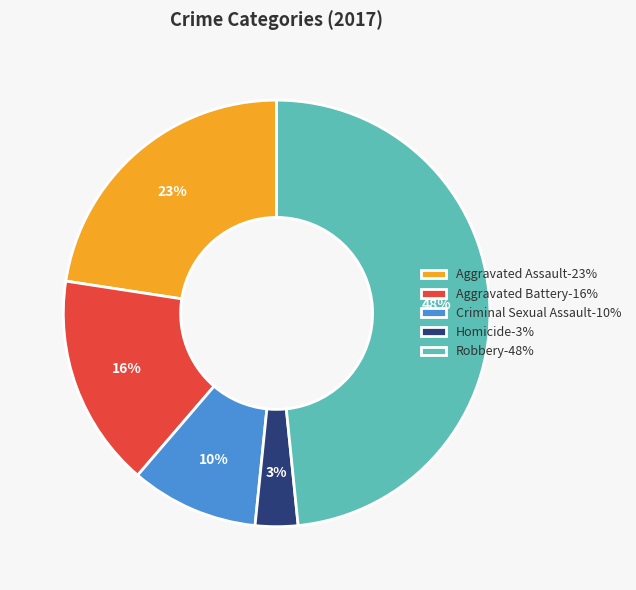

Does Criminal Sexual Assault represent more than half of the total?

No